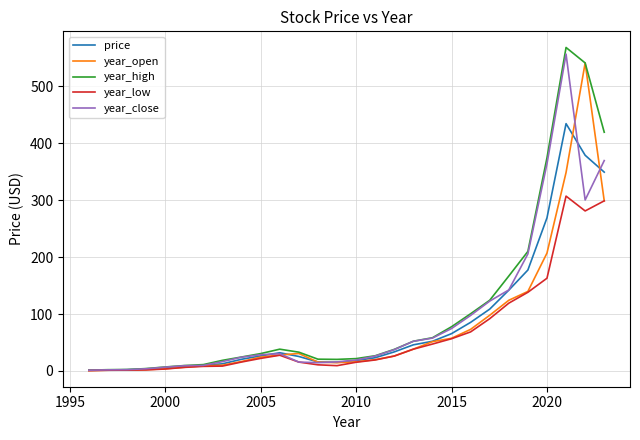

Which series has the widest spread of values?

year_high